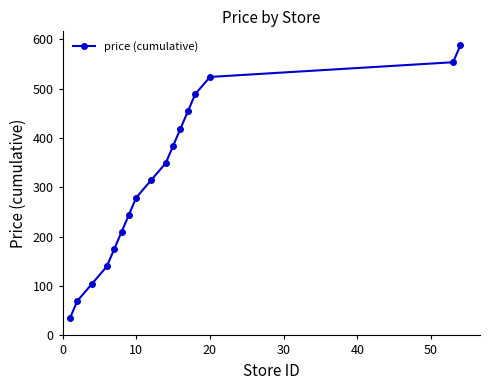

True or false: there are more than 1 points higher than both neighbors.

False